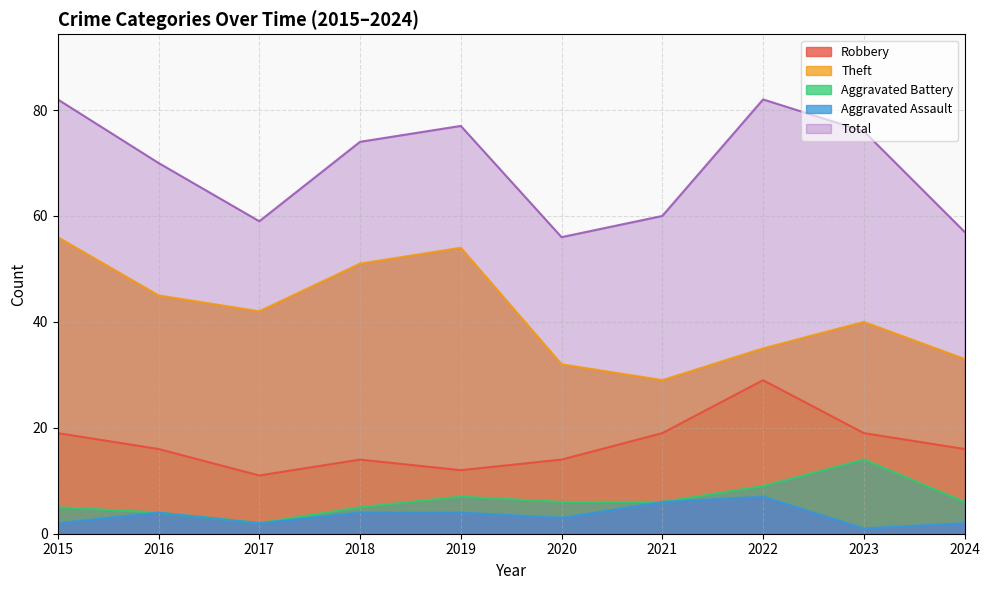

Does the chart have visible grid lines?

Yes